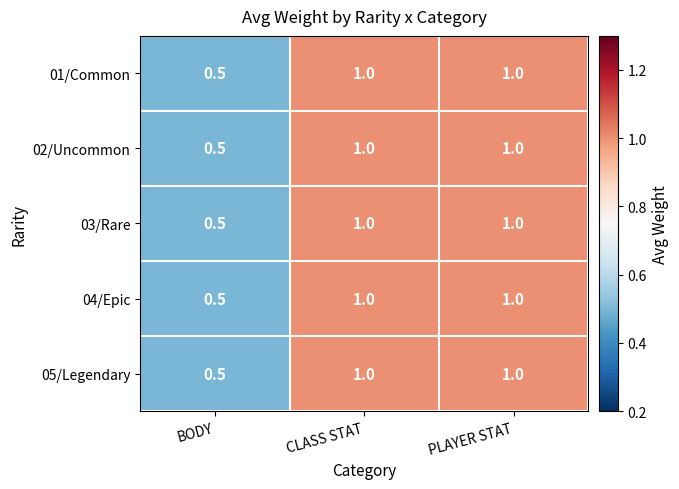

Reading left to right, list all the values displayed in this chart.

01/Common: BODY=0.5	CLASS STAT=1.0	PLAYER STAT=1.0
02/Uncommon: BODY=0.5	CLASS STAT=1.0	PLAYER STAT=1.0
03/Rare: BODY=0.5	CLASS STAT=1.0	PLAYER STAT=1.0
04/Epic: BODY=0.5	CLASS STAT=1.0	PLAYER STAT=1.0
05/Legendary: BODY=0.5	CLASS STAT=1.0	PLAYER STAT=1.0